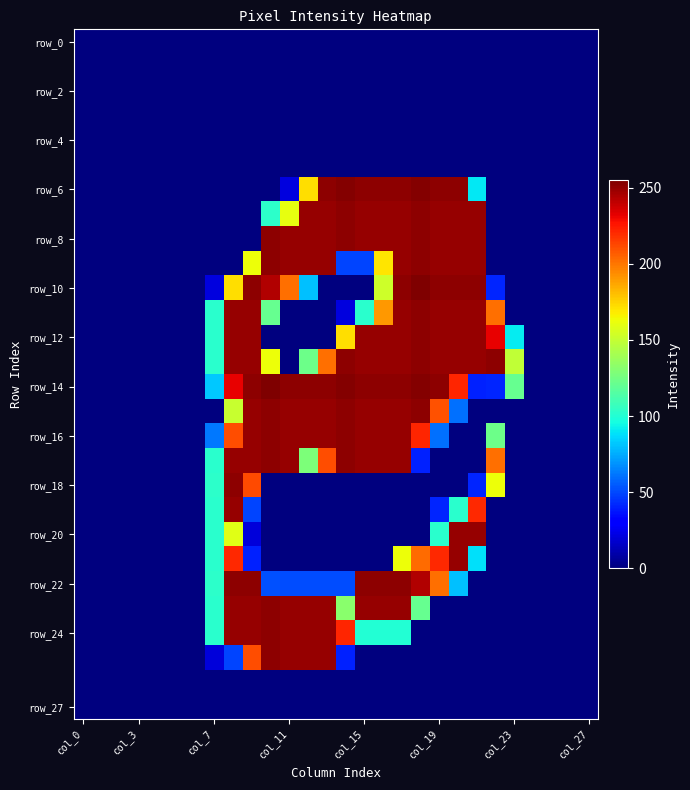

Count the number of categories in the chart.

28